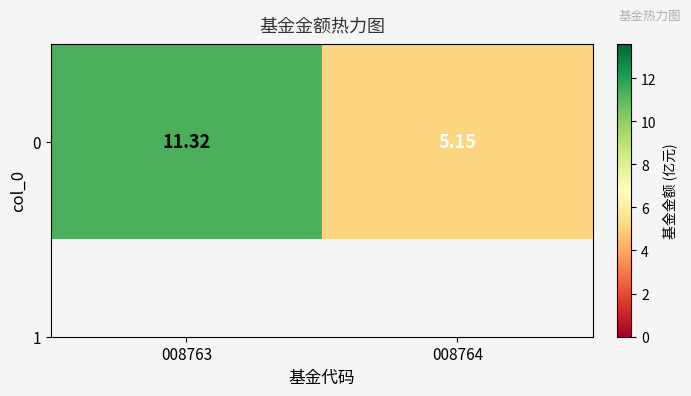

How many values are below 11?

1